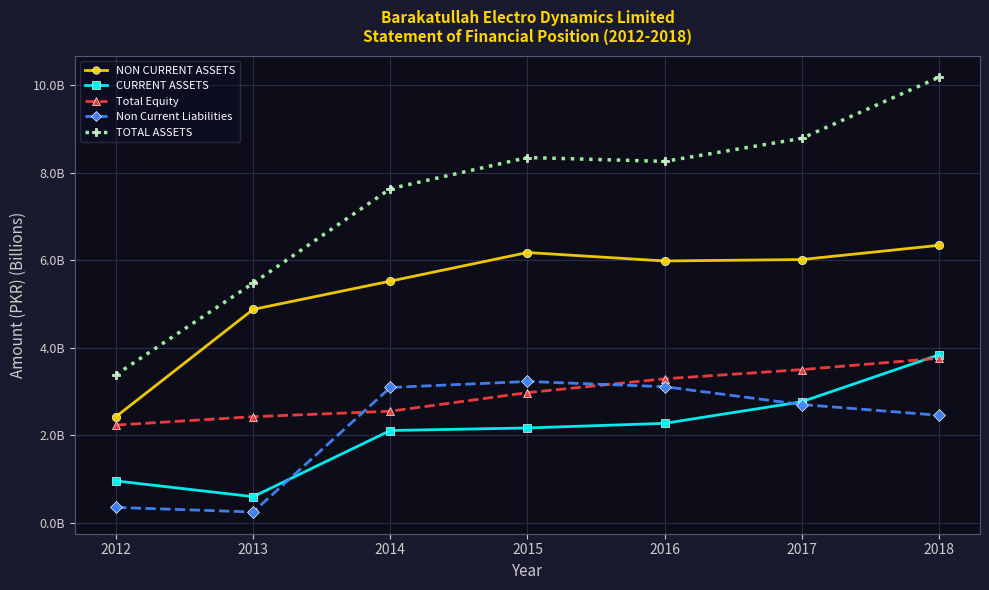

At which category does Non Current Liabilities reach its first local peak?

2015